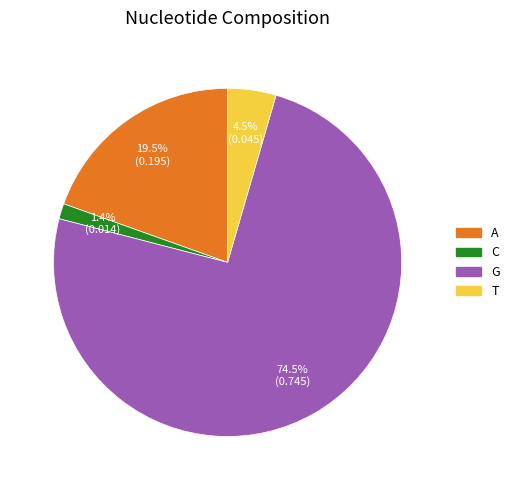

Count the number of slices in the pie.

4